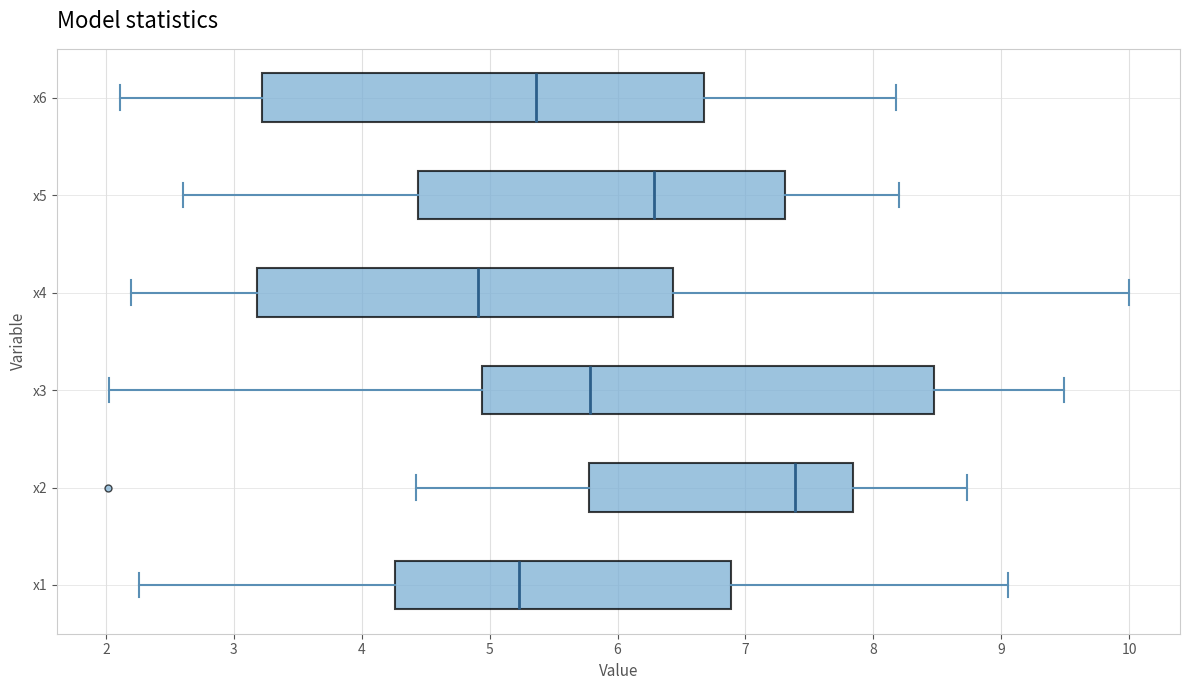

Reading bottom to top, read every box against the x-axis: the position of its median line, the range the box covers, and the ends of its whiskers. The values are not printed on the chart, so give them approximately, as read against the axis.

x1: median 5.2, box 4.3 to 6.9, whiskers 2.3 to 9.1
x2: median 7.4, box 5.8 to 7.8, whiskers 4.4 to 8.7
x3: median 5.8, box 4.9 to 8.5, whiskers 2.0 to 9.5
x4: median 4.9, box 3.2 to 6.4, whiskers 2.2 to 10.0
x5: median 6.3, box 4.4 to 7.3, whiskers 2.6 to 8.2
x6: median 5.4, box 3.2 to 6.7, whiskers 2.1 to 8.2